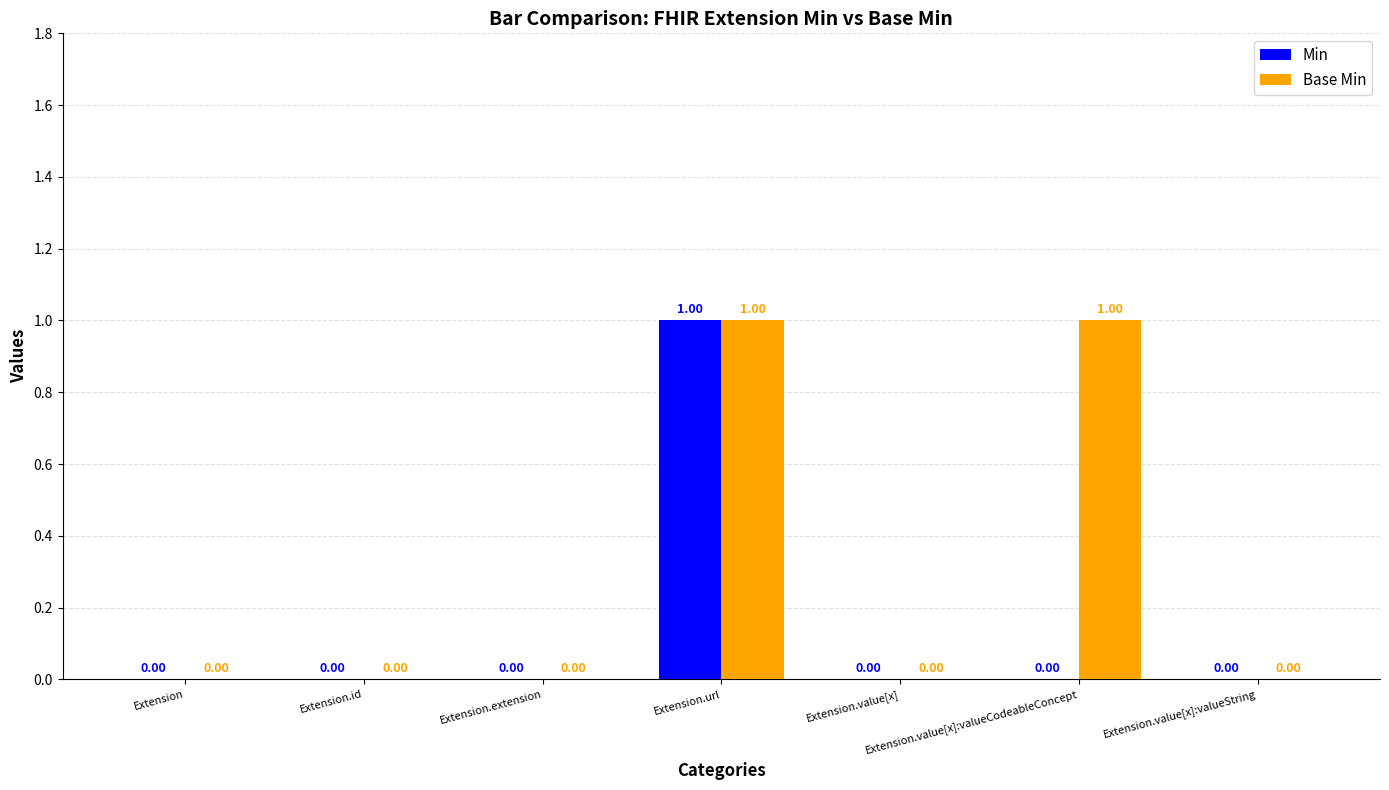

Is it true that Base Min equals 0 at Extension.extension?

True